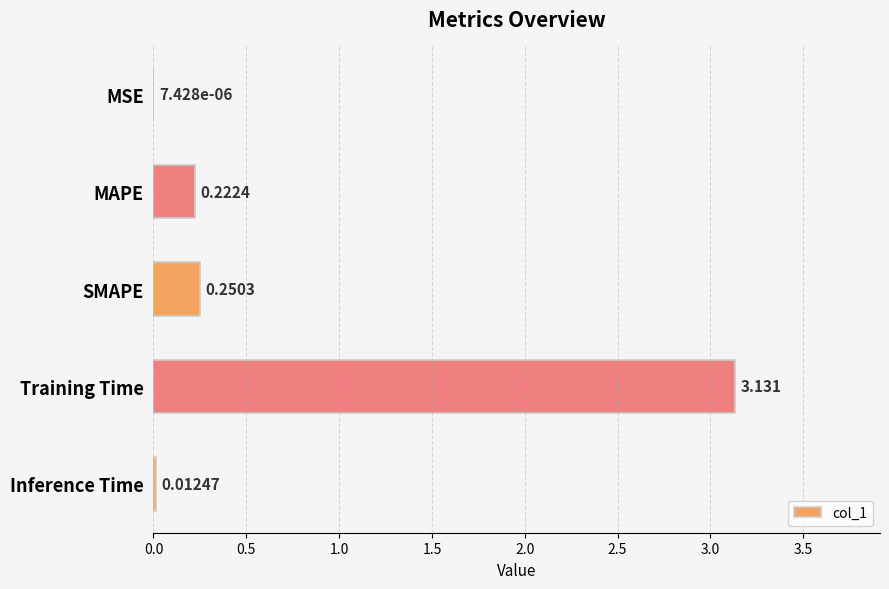

How many series are shown in this chart?

1